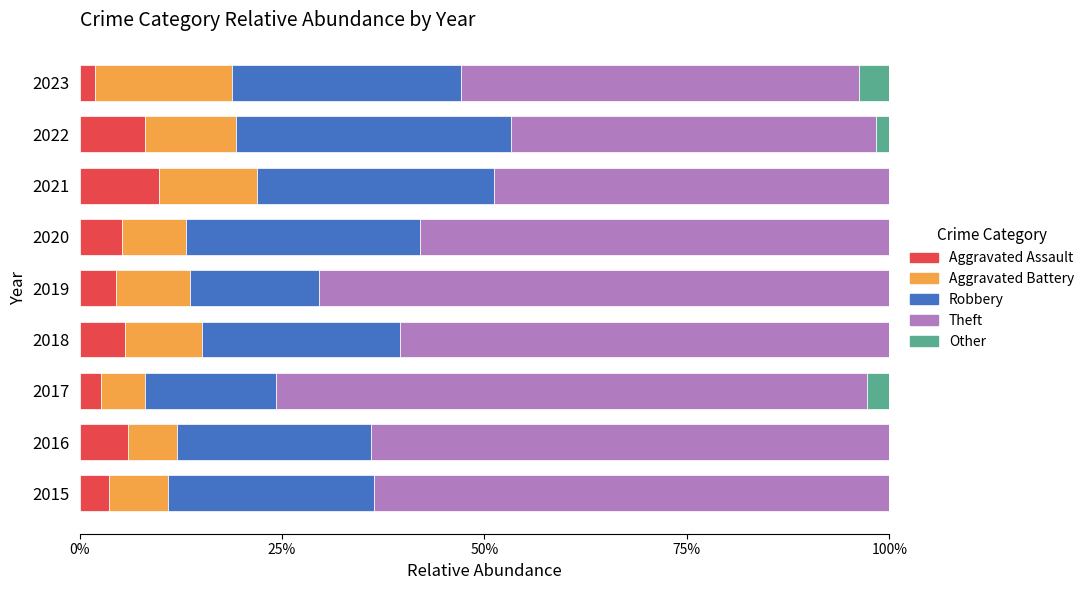

What is the highest value of the Aggravated Assault series?

9.8